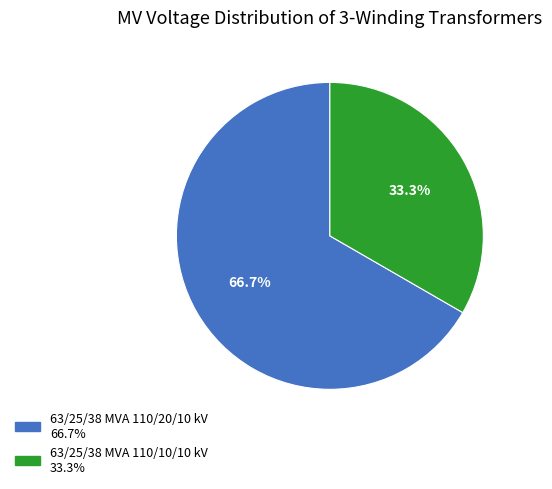

Count the number of slices in the pie.

2